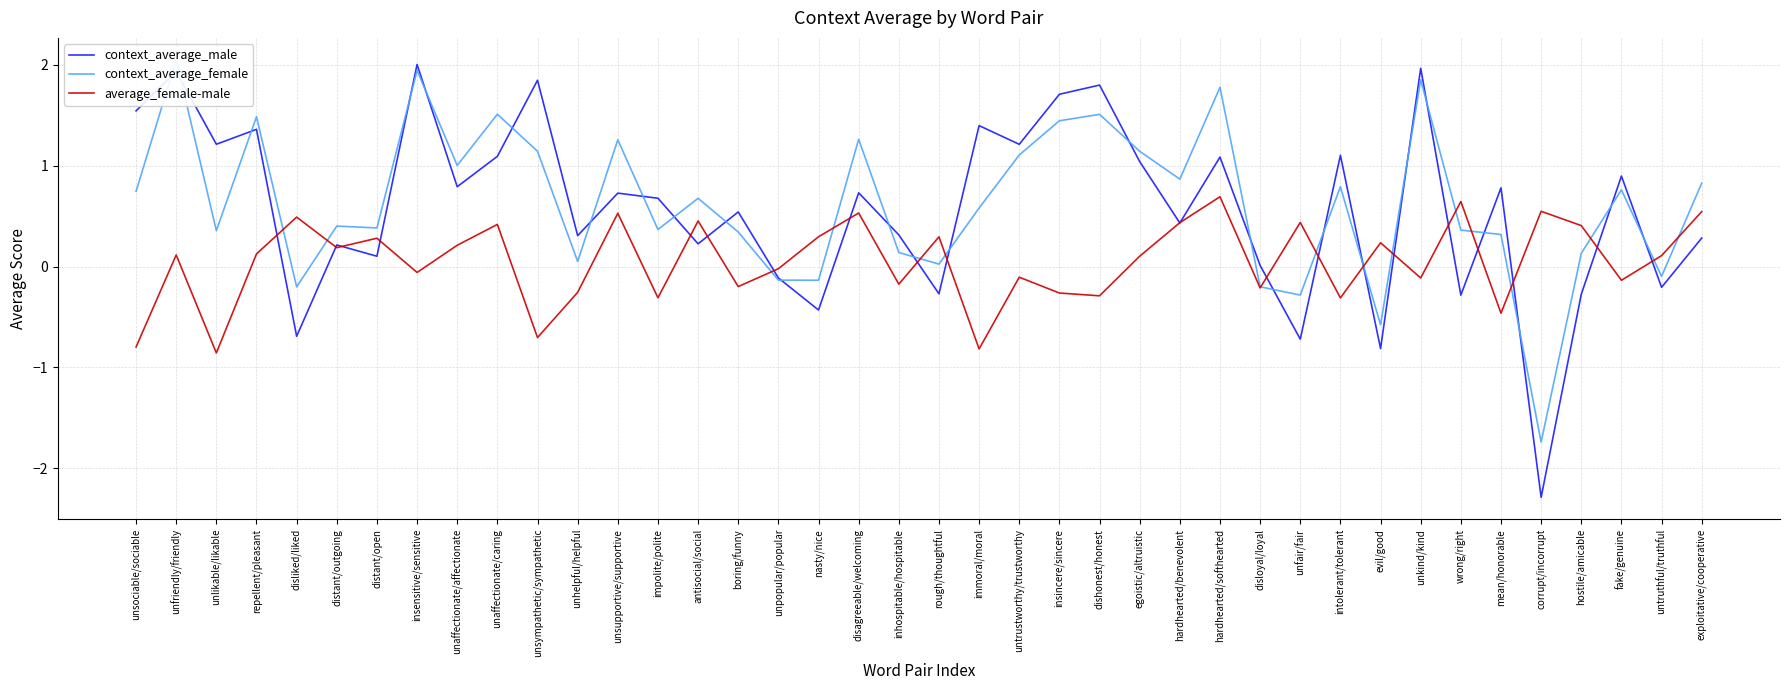

After their last crossing, which series has the higher values: average_female-male or context_average_female?

context_average_female